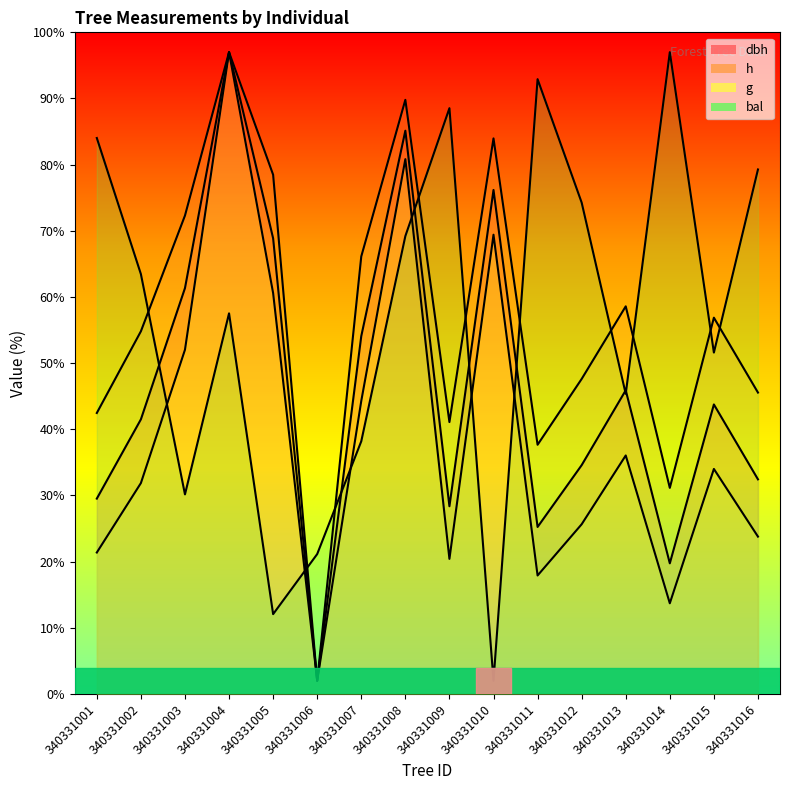

What is the maximum value for dbh?

97.0